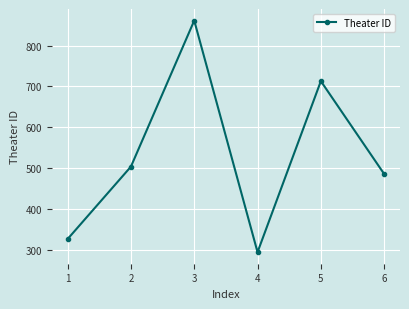

List the labels in order of value, smallest first.

4, 1, 6, 2, 5, 3